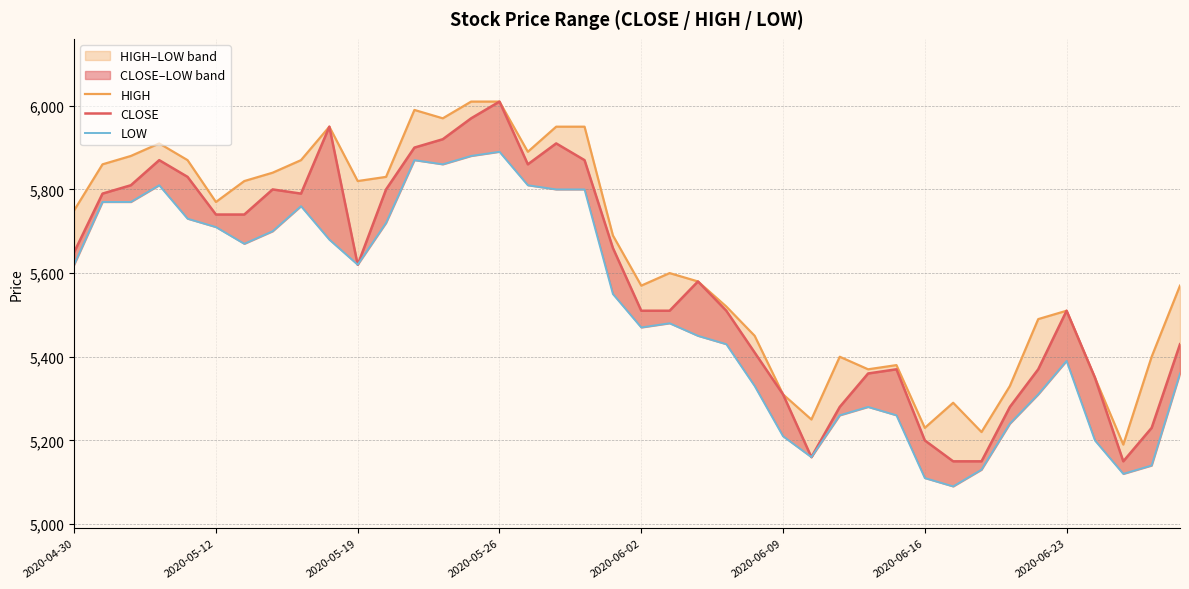

Which has a higher value, 2020-06-09 or 26?

2020-06-09